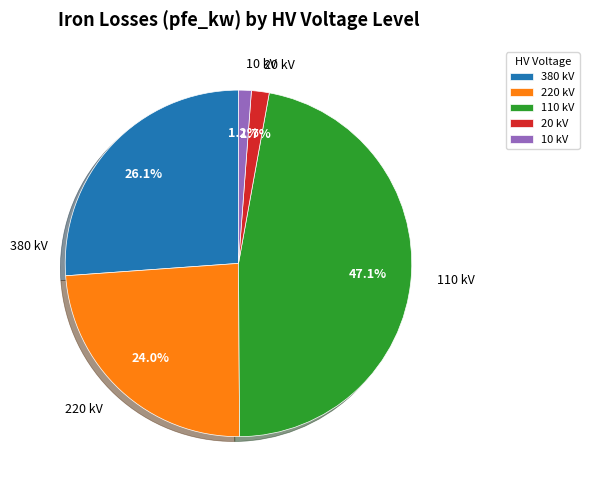

Which has a higher value, 220 kV or 380 kV?

380 kV